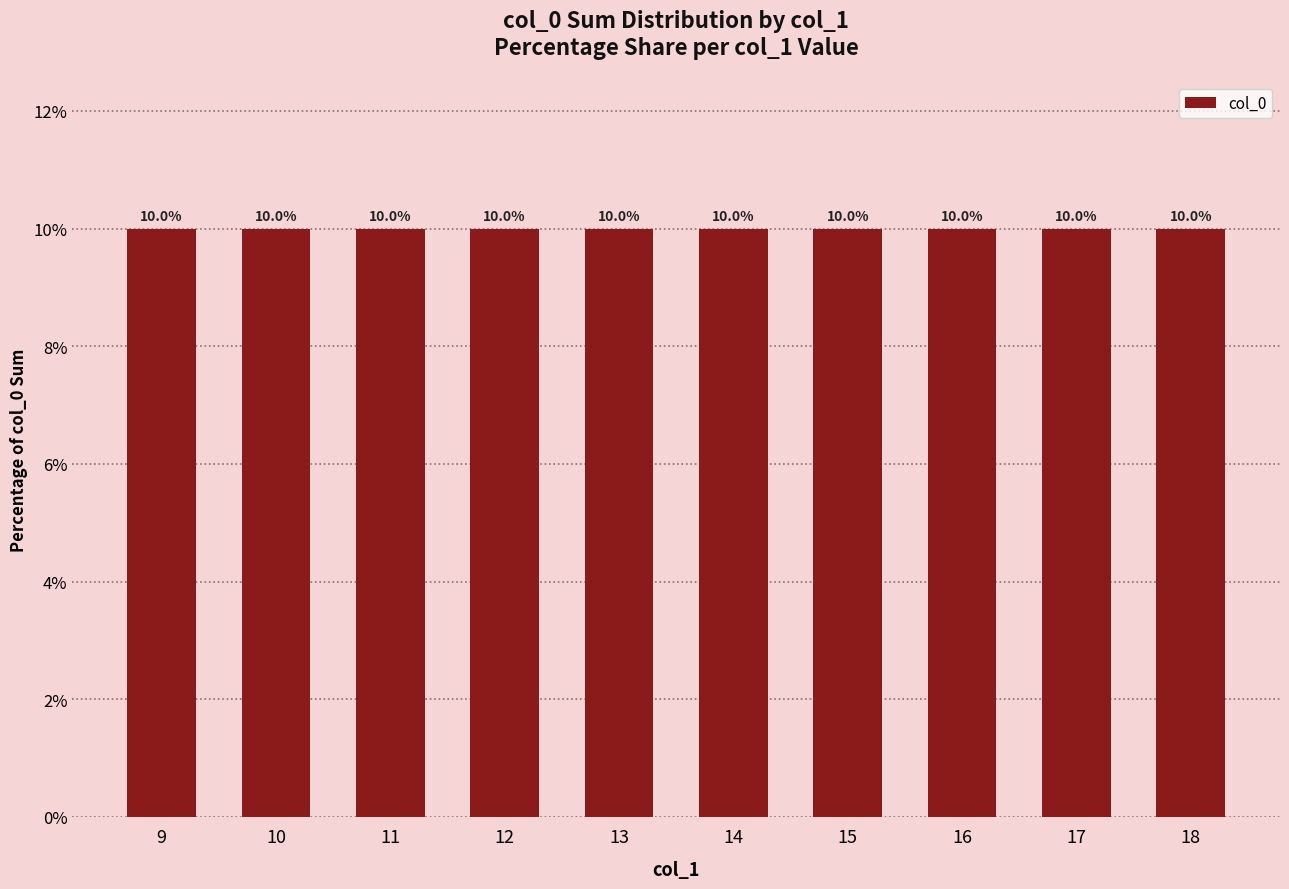

Rank the categories by value from lowest to highest.

9, 10, 11, 12, 13, 14, 15, 16, 17, 18